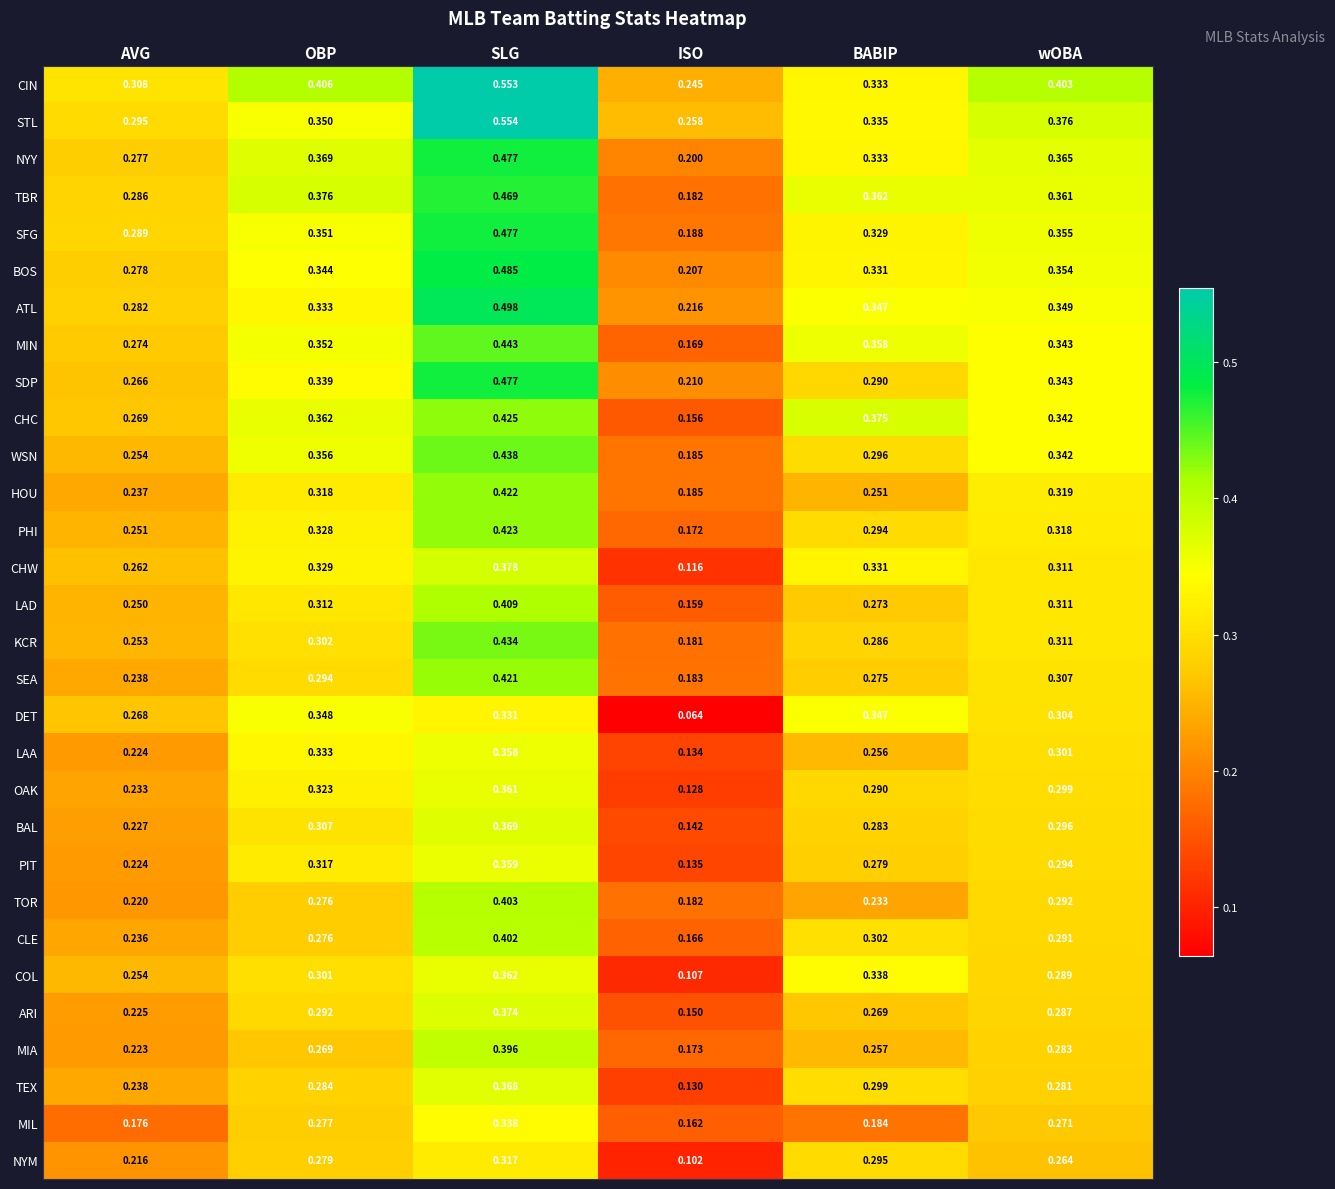

Which series changed the most between SLG and wOBA?

STL